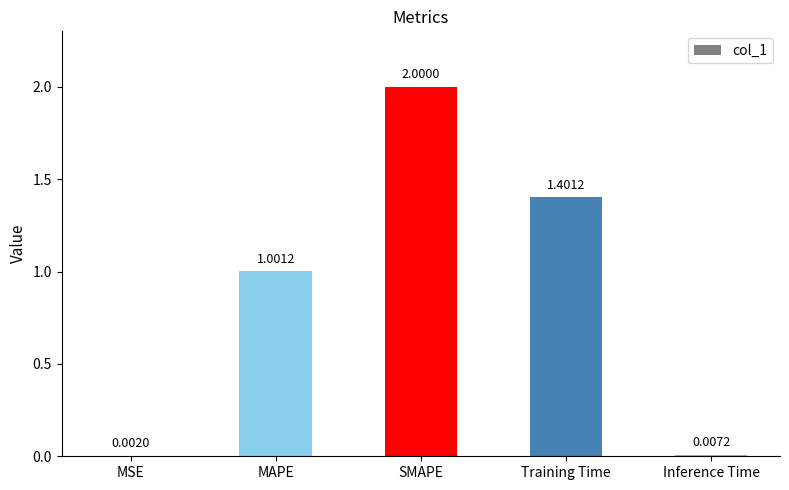

What is the sum of the values at Training Time and SMAPE?

3.4